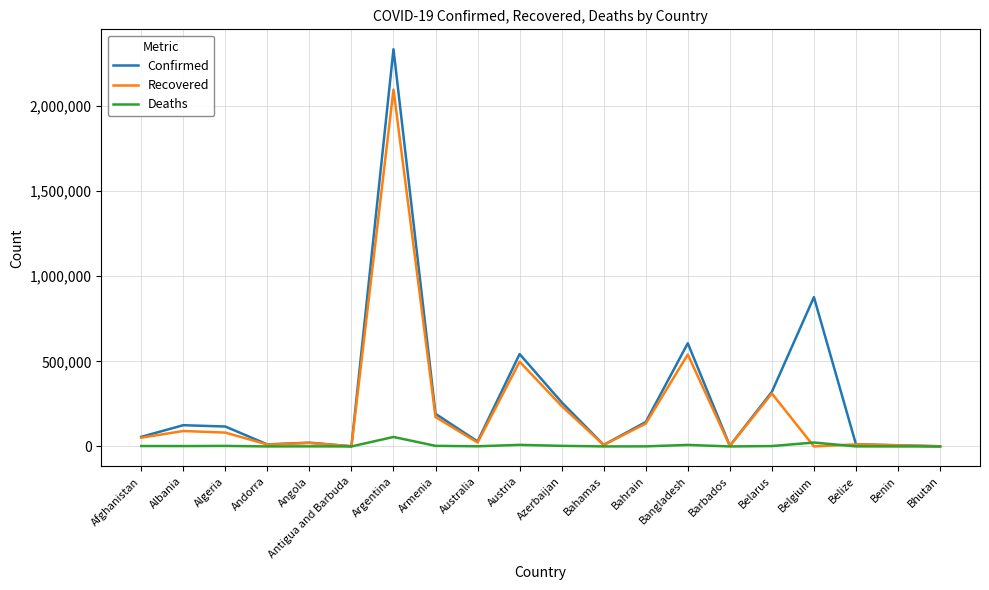

What is the sum of the Deaths values at Bahrain and Bangladesh?

9511